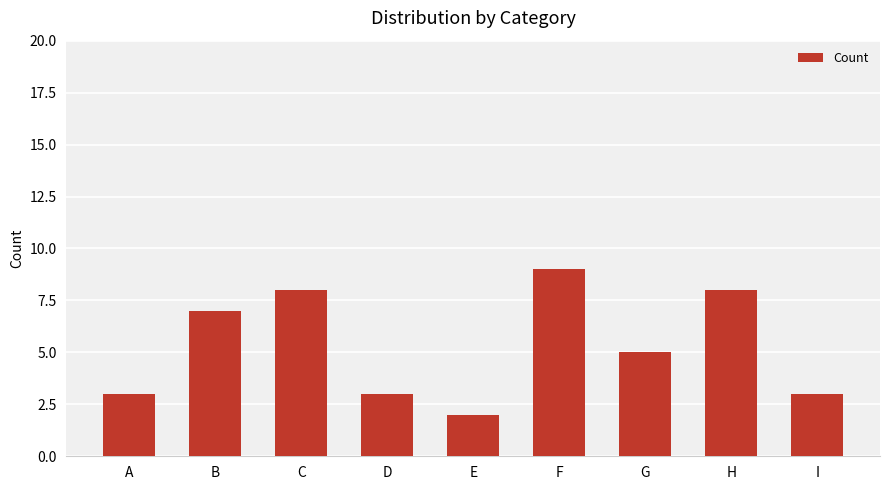

Where is the data nearest to the value 5?

G